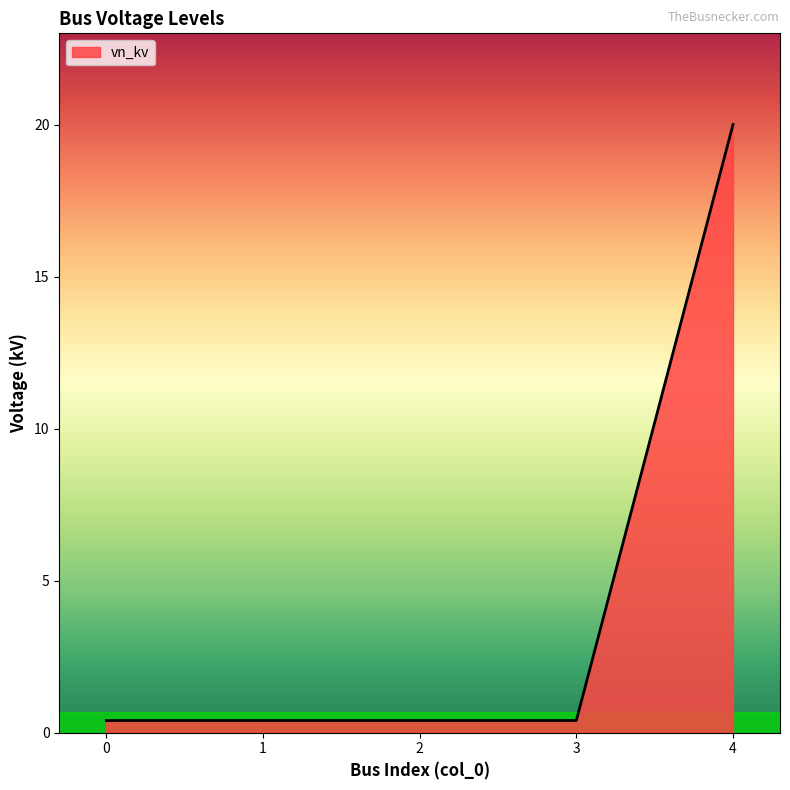

True or false: the data shows 0.4 at 0.

True